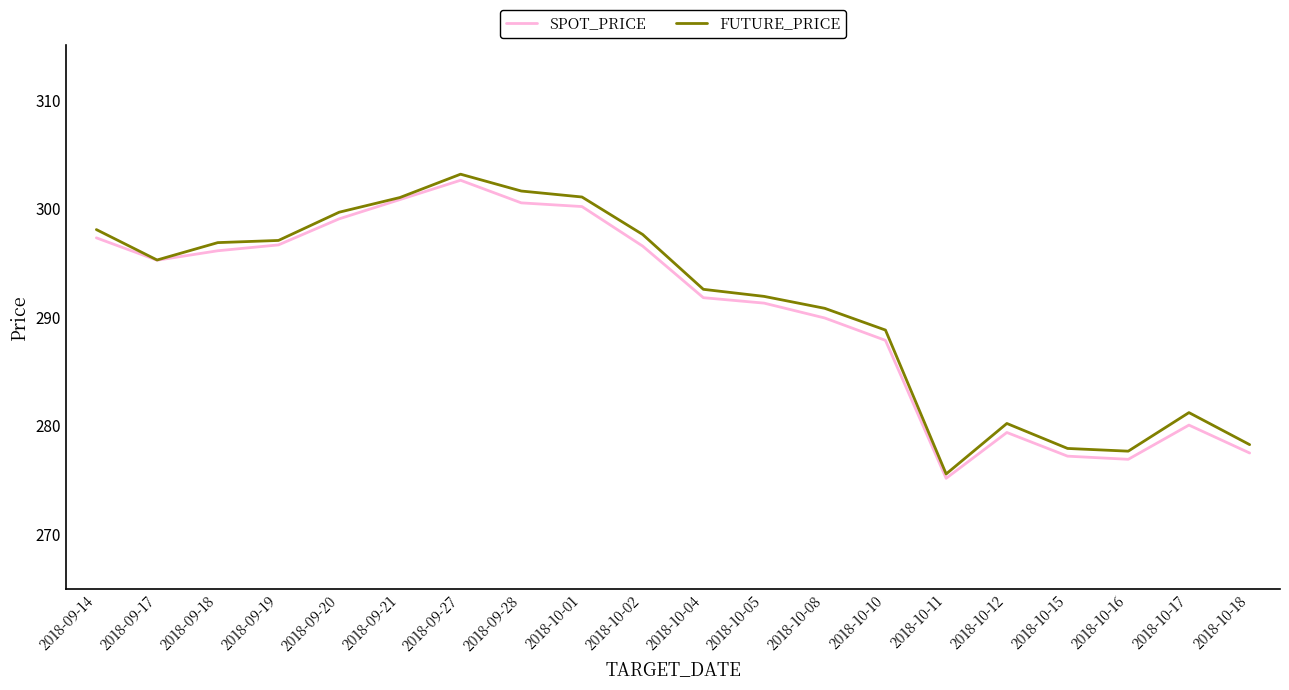

What is the average value of the SPOT_PRICE series?

290.6